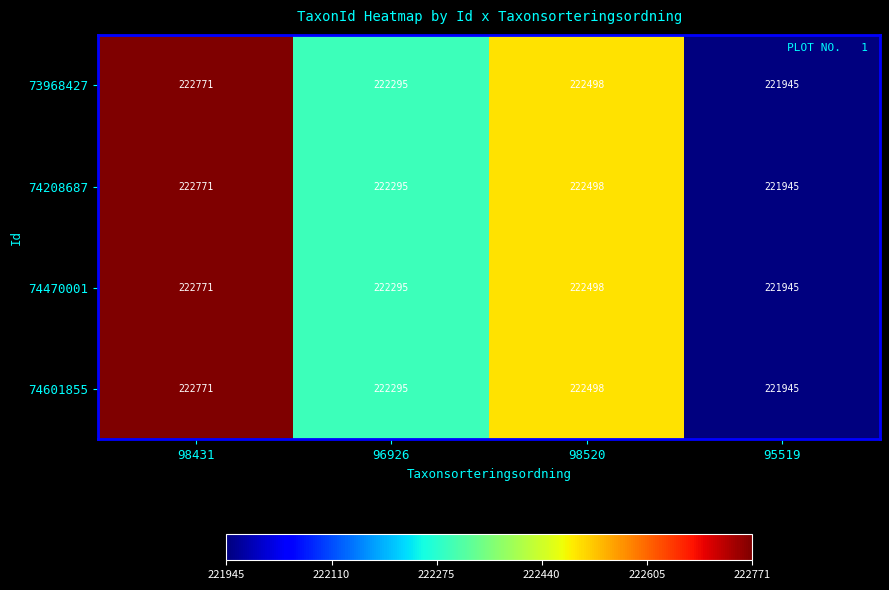

At how many categories does at least one series exceed 222753?

1